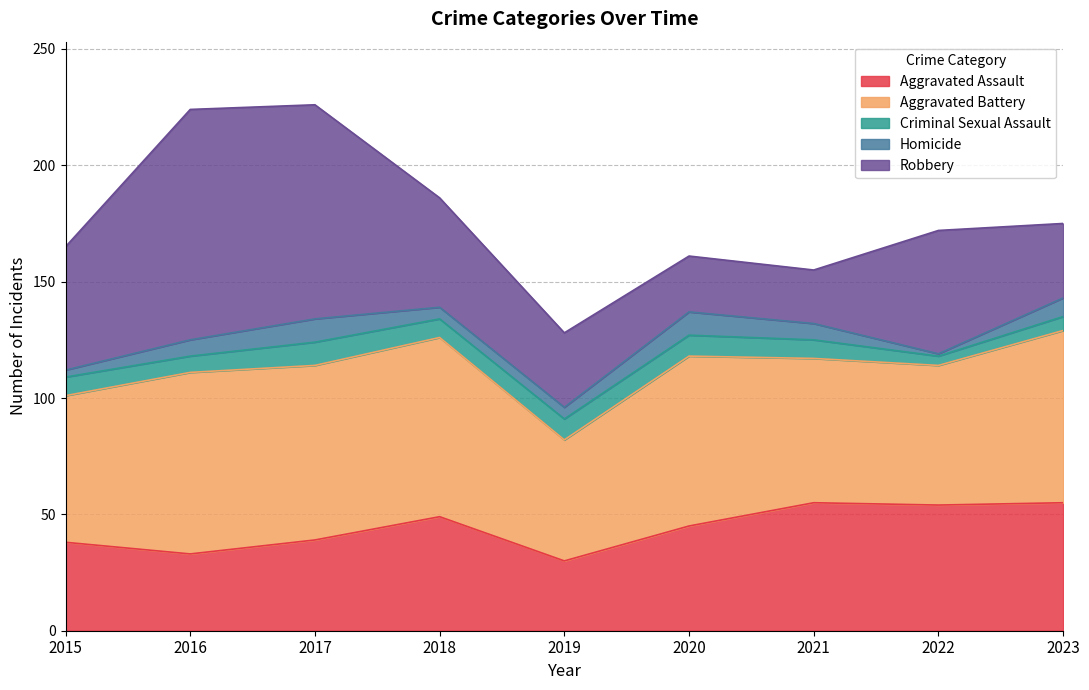

In Criminal Sexual Assault, how many points are higher than both neighbors (excluding endpoints)?

1